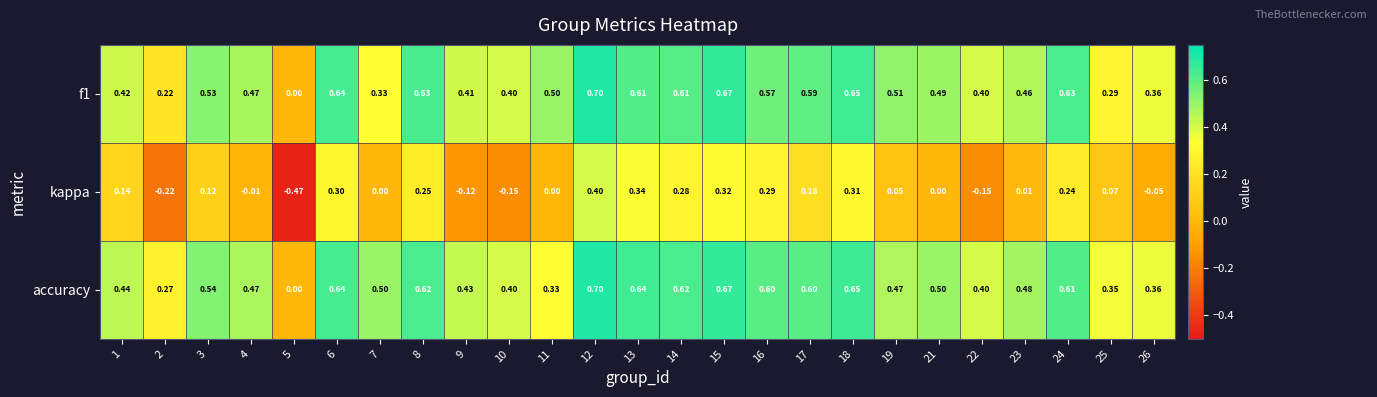

How many values in the kappa series are below 0?

7